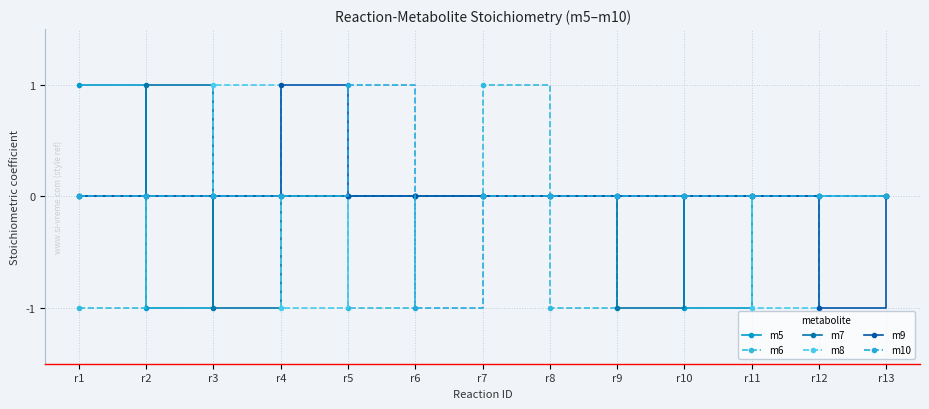

How many times do m7 and m6 cross each other?

3